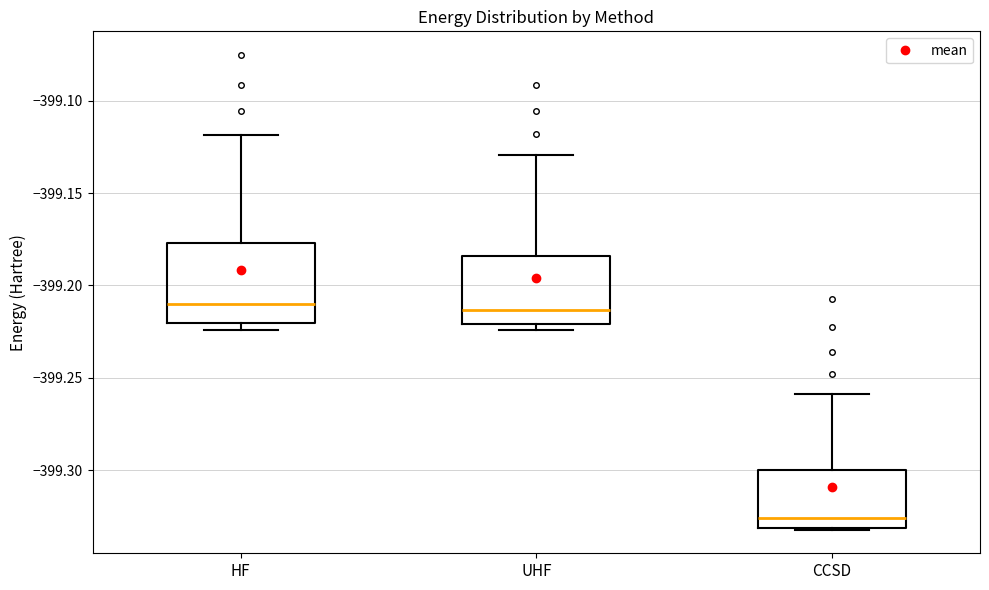

Reading left to right, read every box against the y-axis: the position of its median line, the range the box covers, and the ends of its whiskers. The values are not printed on the chart, so give them approximately, as read against the axis.

HF: median -399.210, box -399.220 to -399.175, whiskers -399.225 to -399.120
UHF: median -399.215, box -399.220 to -399.185, whiskers -399.225 to -399.130
CCSD: median -399.325, box -399.330 to -399.300, whiskers -399.330 to -399.260